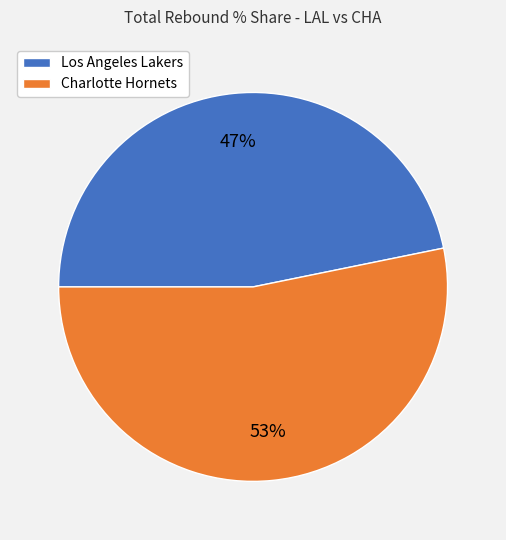

Combined, do Charlotte Hornets and Los Angeles Lakers account for over 50%?

Yes